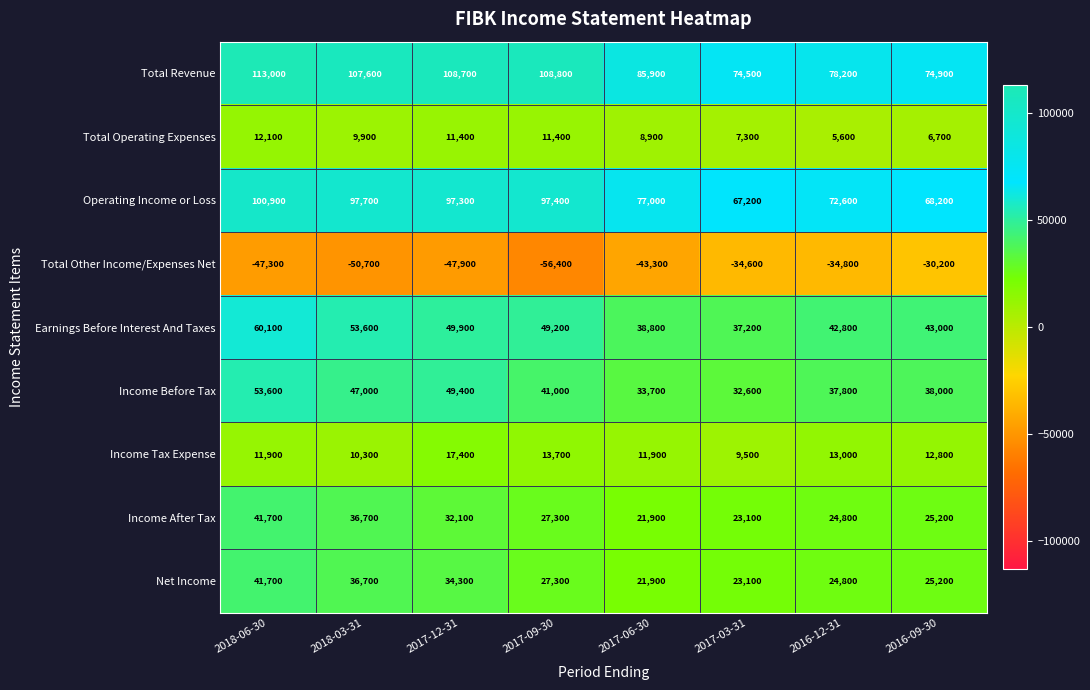

Read the Total Operating Expenses value at 2017-06-30, to the nearest 100.

8900